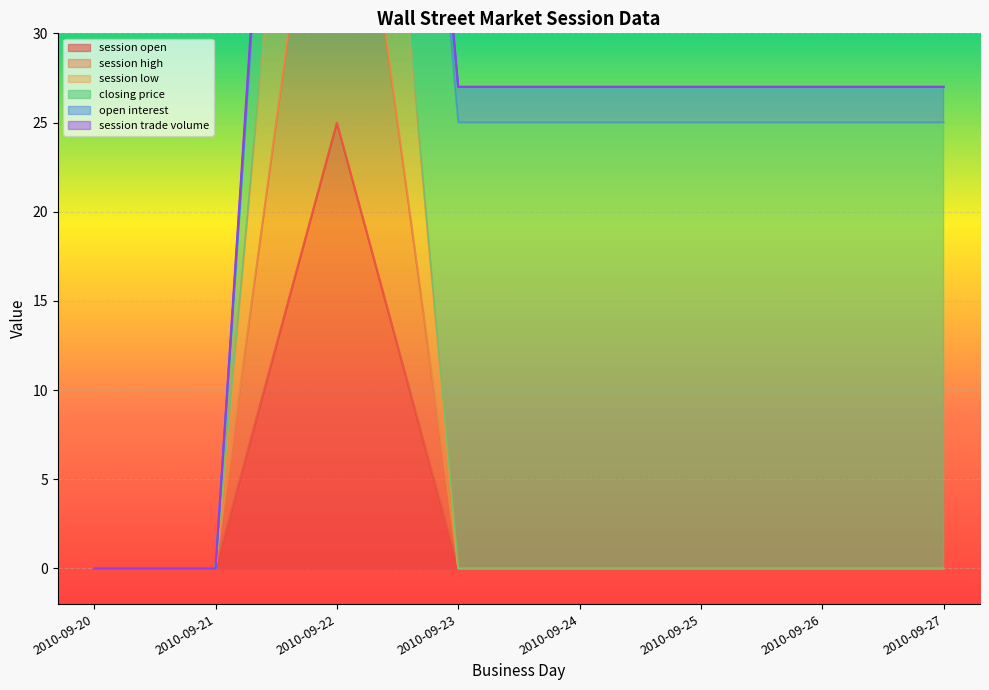

Is it true that session open equals 8 at 2010-09-23?

False